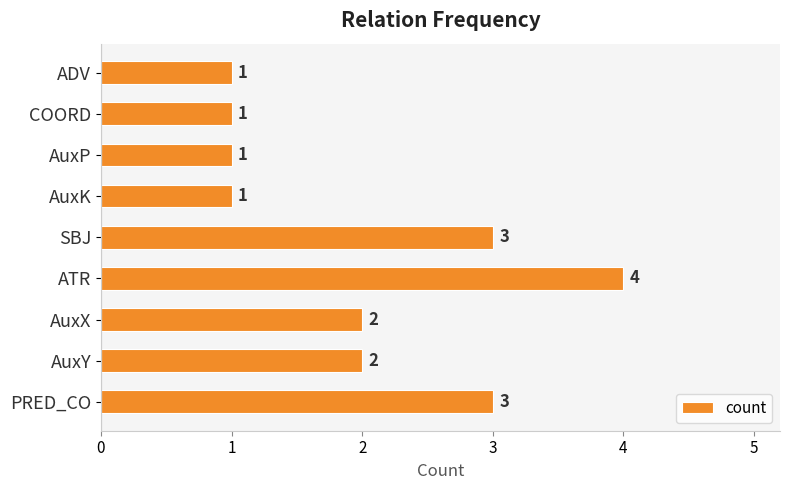

The value at AuxY is 2. True or false?

True